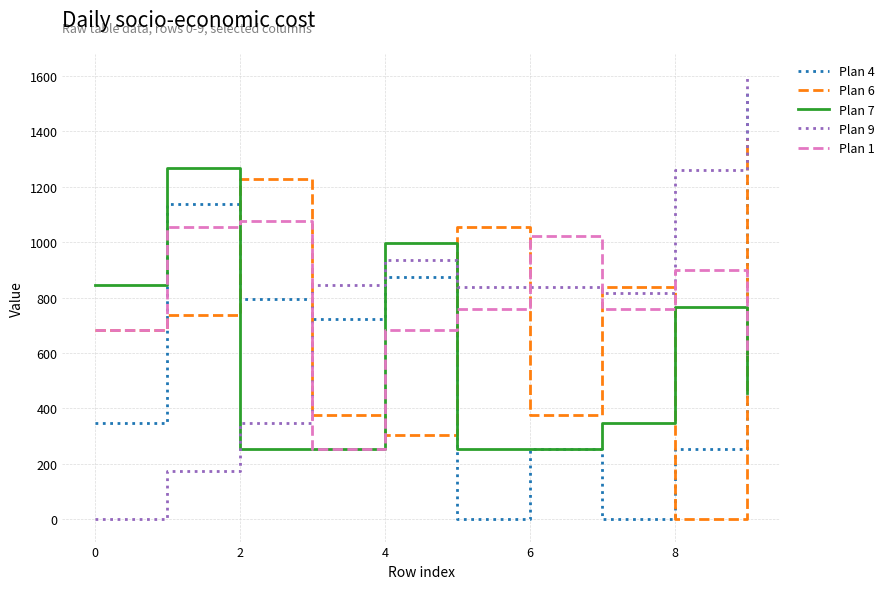

What is the maximum value shown in the chart?

1599